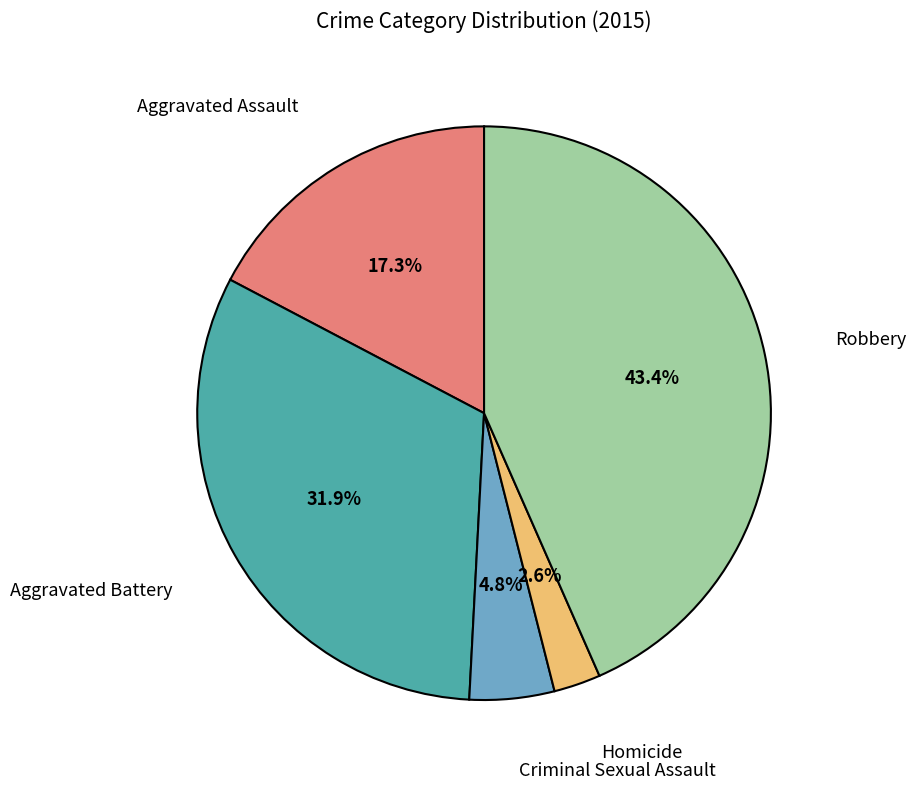

What is the largest slice in the pie chart?

Robbery